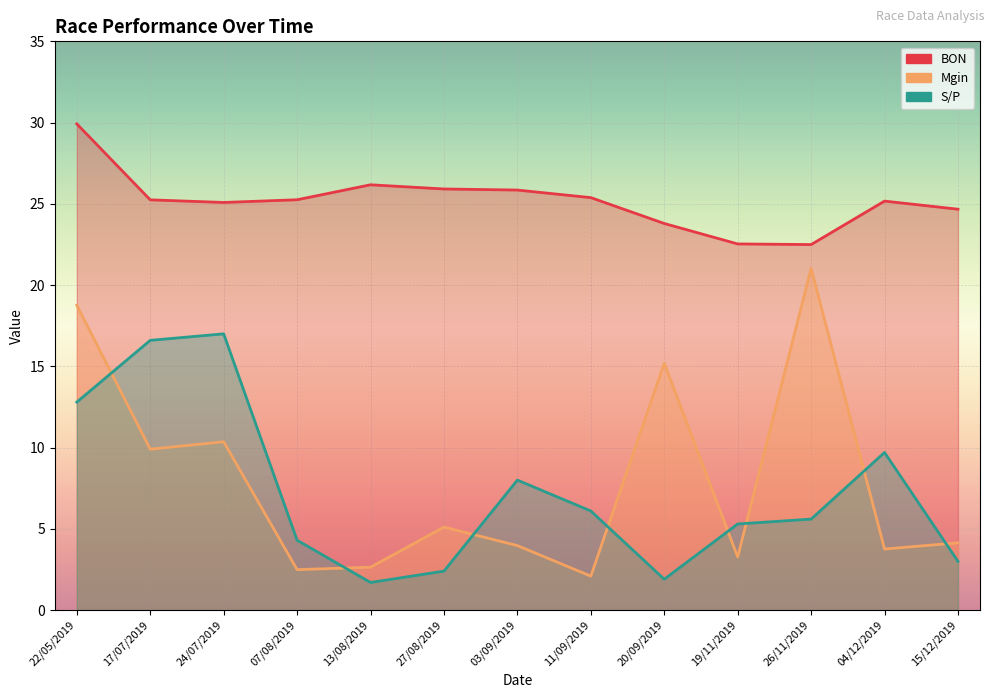

Reading left to right, what are all the values shown in this chart?

BON: 29.9	25.2	25.1	25.3	26.2	25.9	25.8	25.4	23.8	22.5	22.5	25.2	24.7
Mgin: 18.8	9.9	10.4	2.5	2.6	5.1	4.0	2.1	15.2	3.3	21.0	3.8	4.1
S/P: 12.8	16.6	17.0	4.3	1.7	2.4	8.0	6.1	1.9	5.3	5.6	9.7	3.0